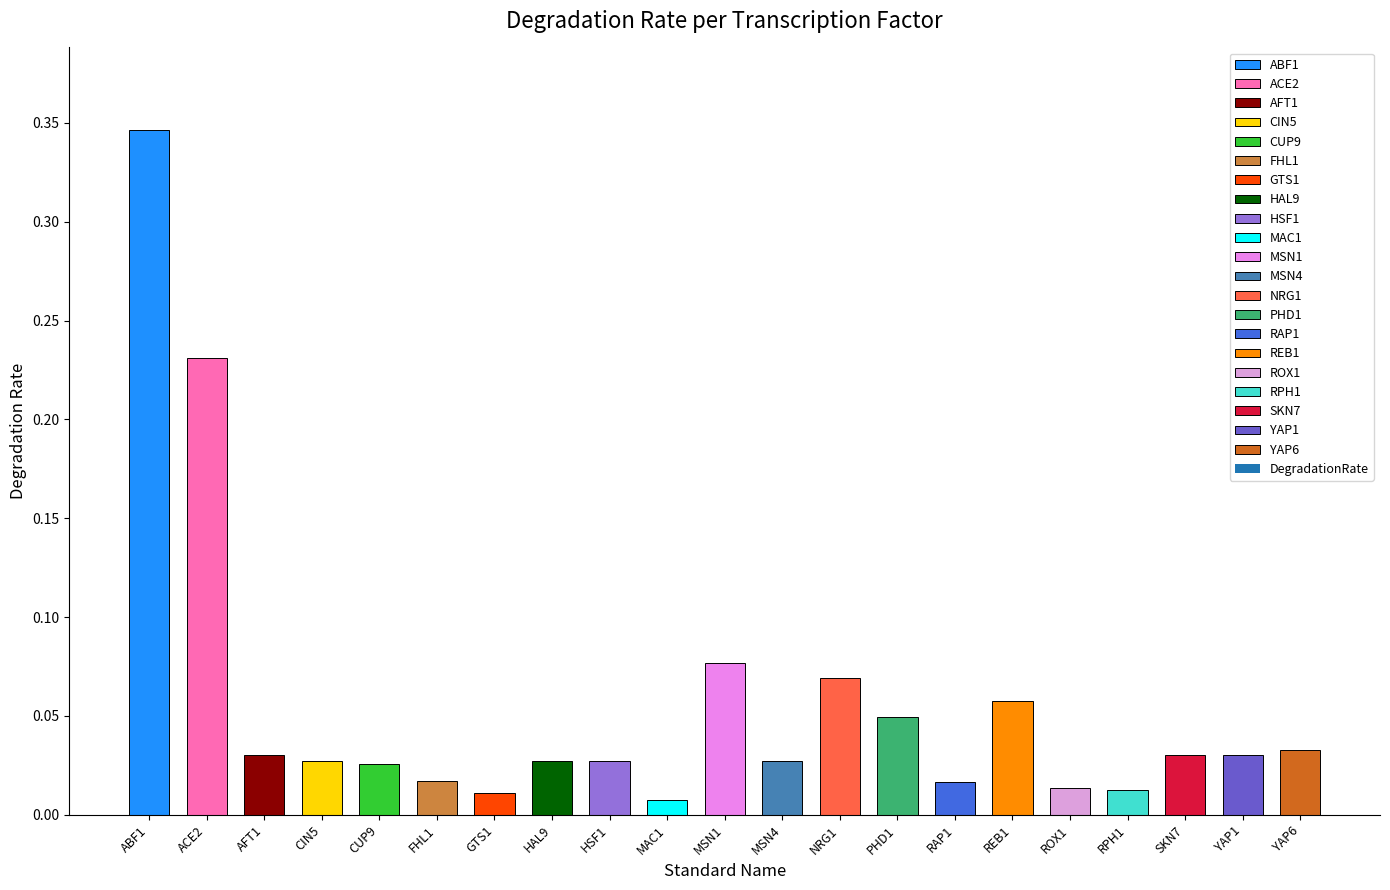

How many distinct data groups are displayed?

1